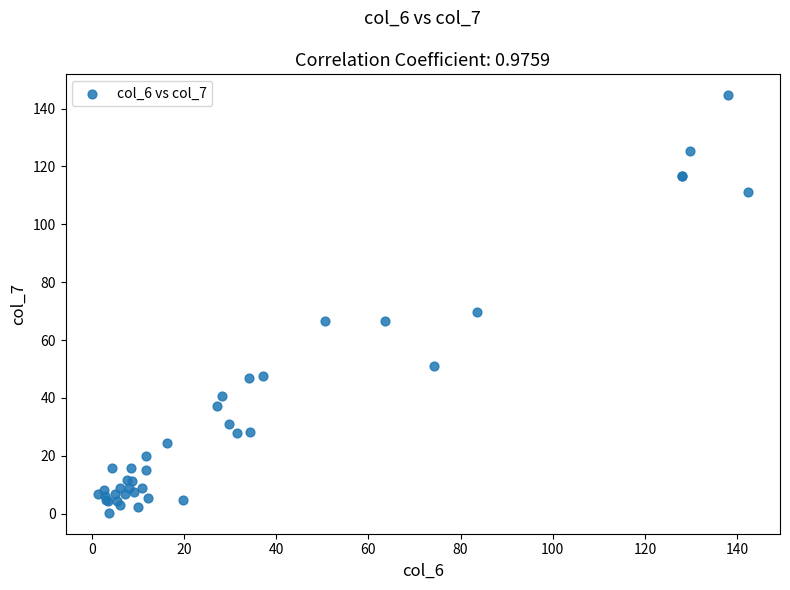

What Y value in the scatter plot is closest to 72?

69.8